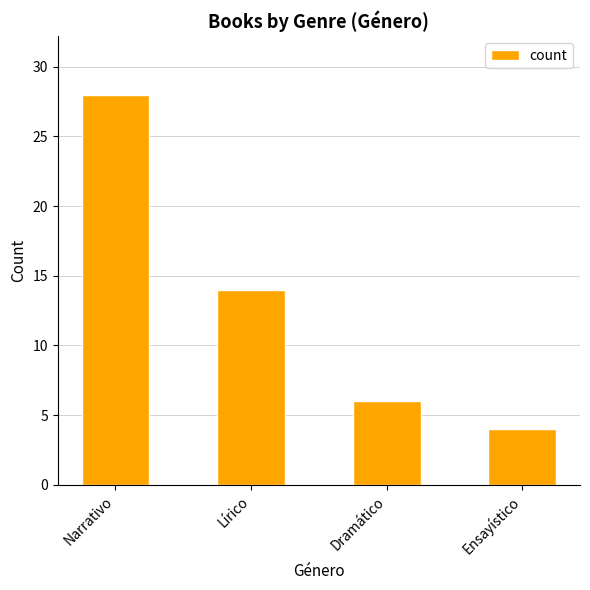

The value at Lírico is 4. True or false?

False